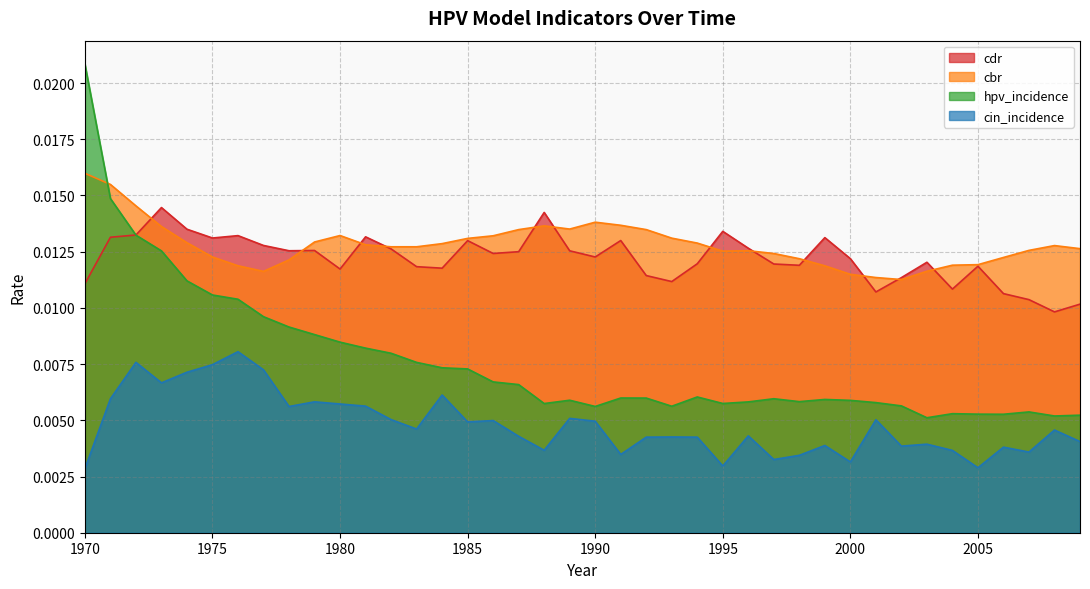

Rank the series by their maximum value, from highest to lowest.

hpv_incidence, cbr, cdr, cin_incidence